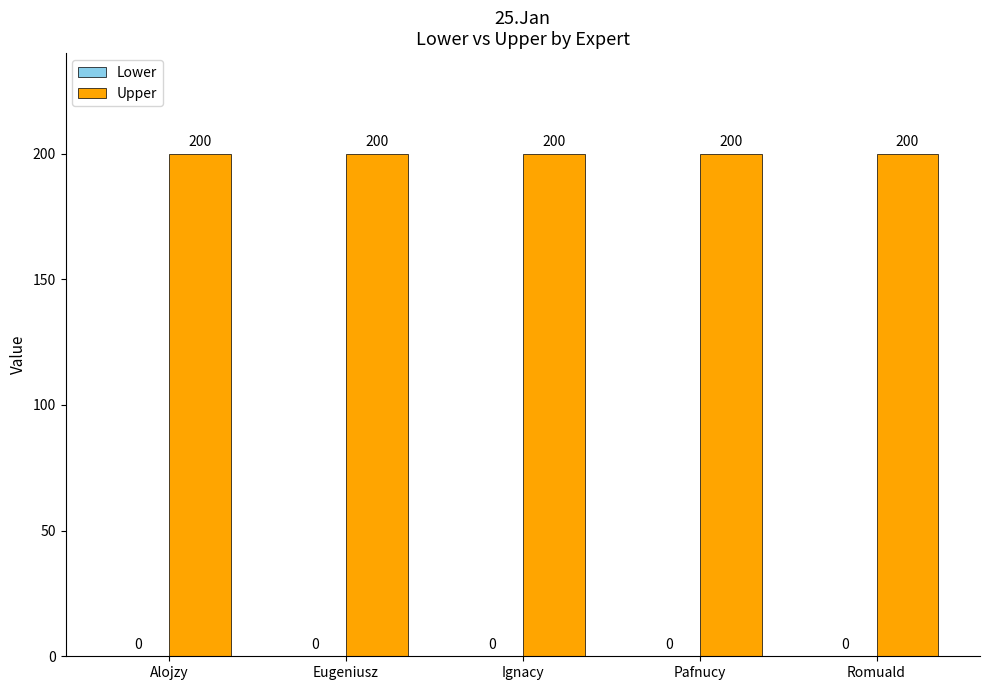

Does the chart contain stacked bars?

No